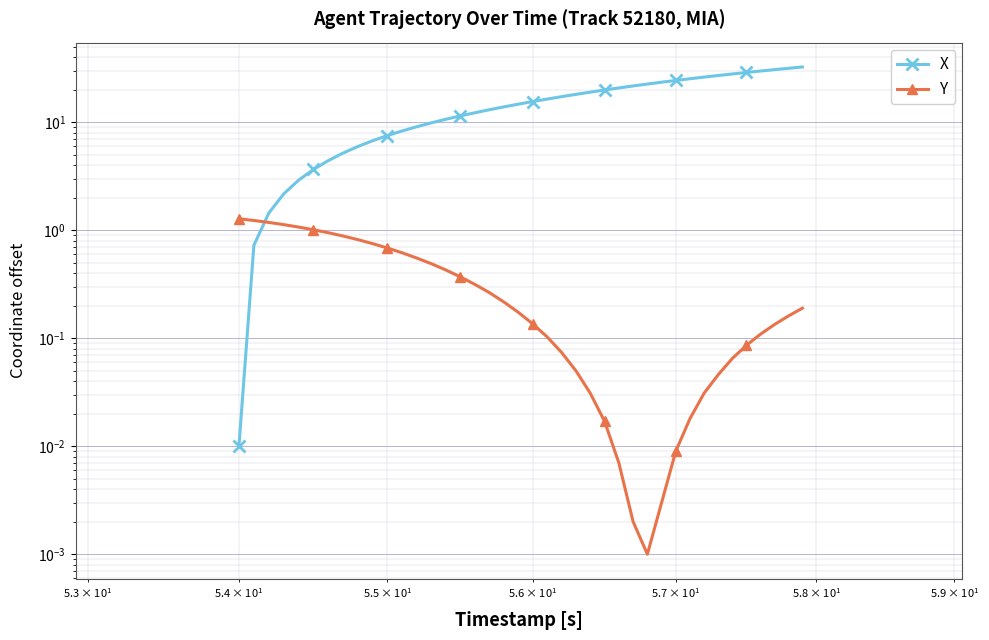

Which series ends up on top after the final intersection of Y and X?

X